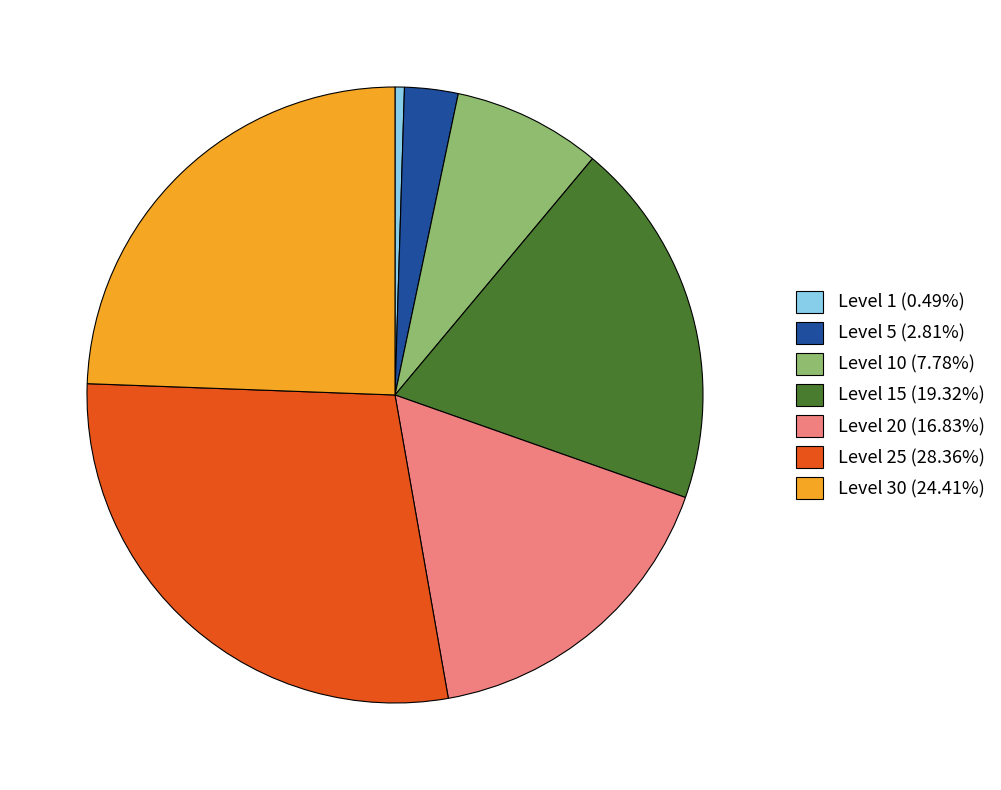

Combined, do Level 1 (0.49%) and Level 5 (2.81%) account for over 50%?

No